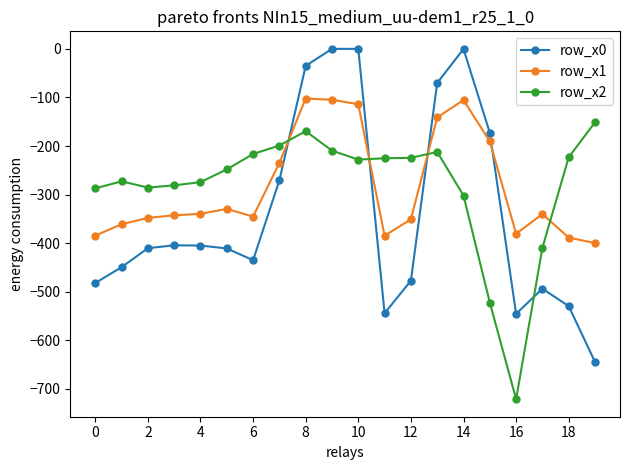

Which series has the widest spread of values?

row_x0